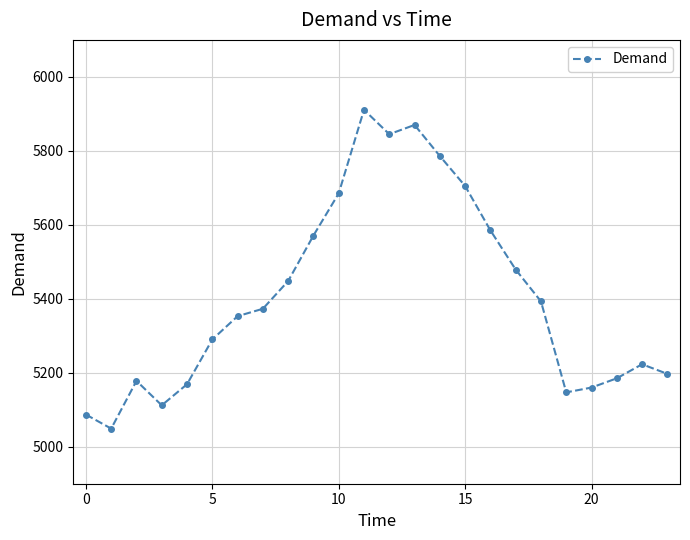

What is the greatest value displayed?

5911